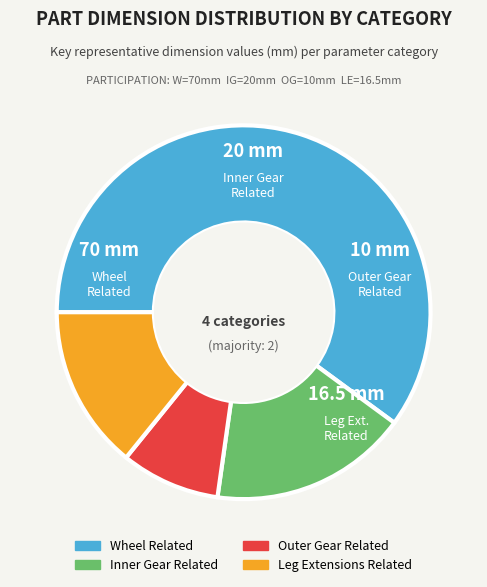

Is it true that Outer Gear Related is 9% of the pie?

True